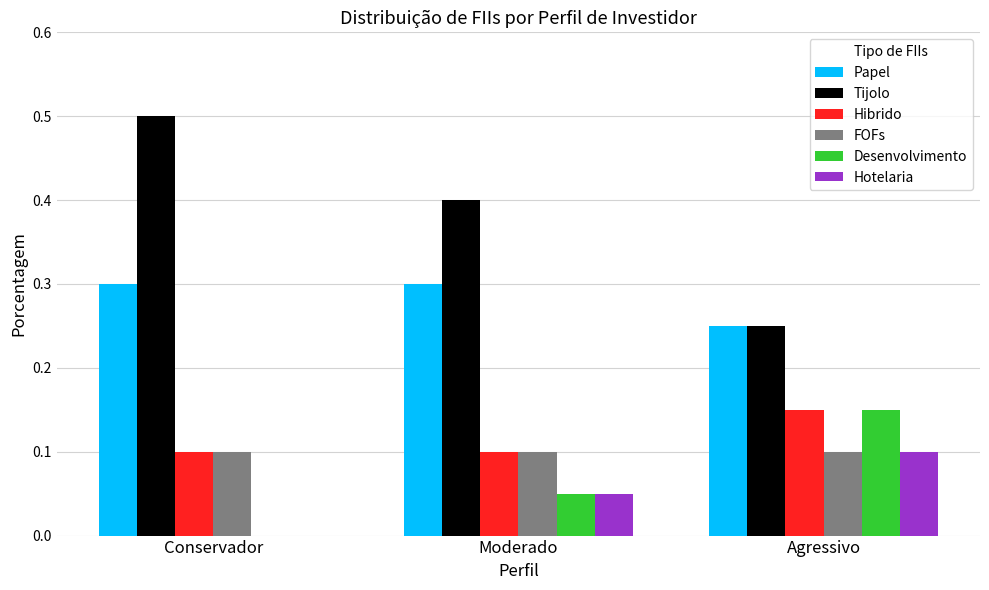

Between Conservador and Moderado, which series saw the biggest shift?

Tijolo